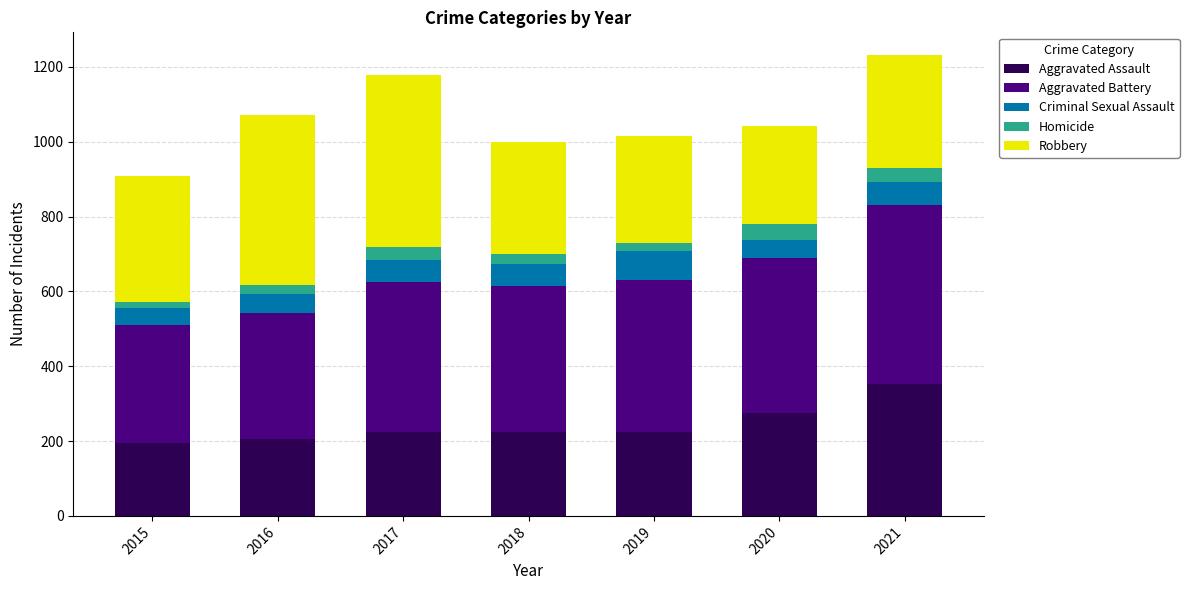

Are the bars horizontal?

No